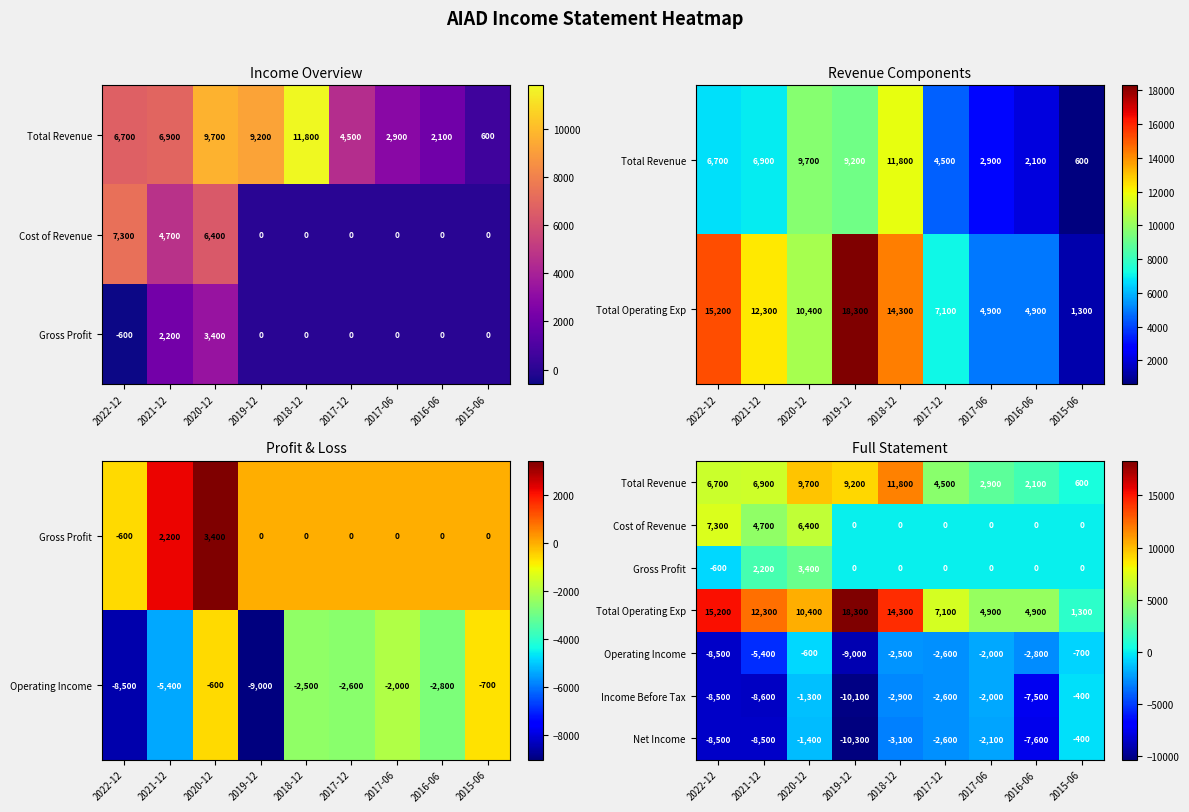

Which category has the lowest value in the Income Before Tax series?

2019-12